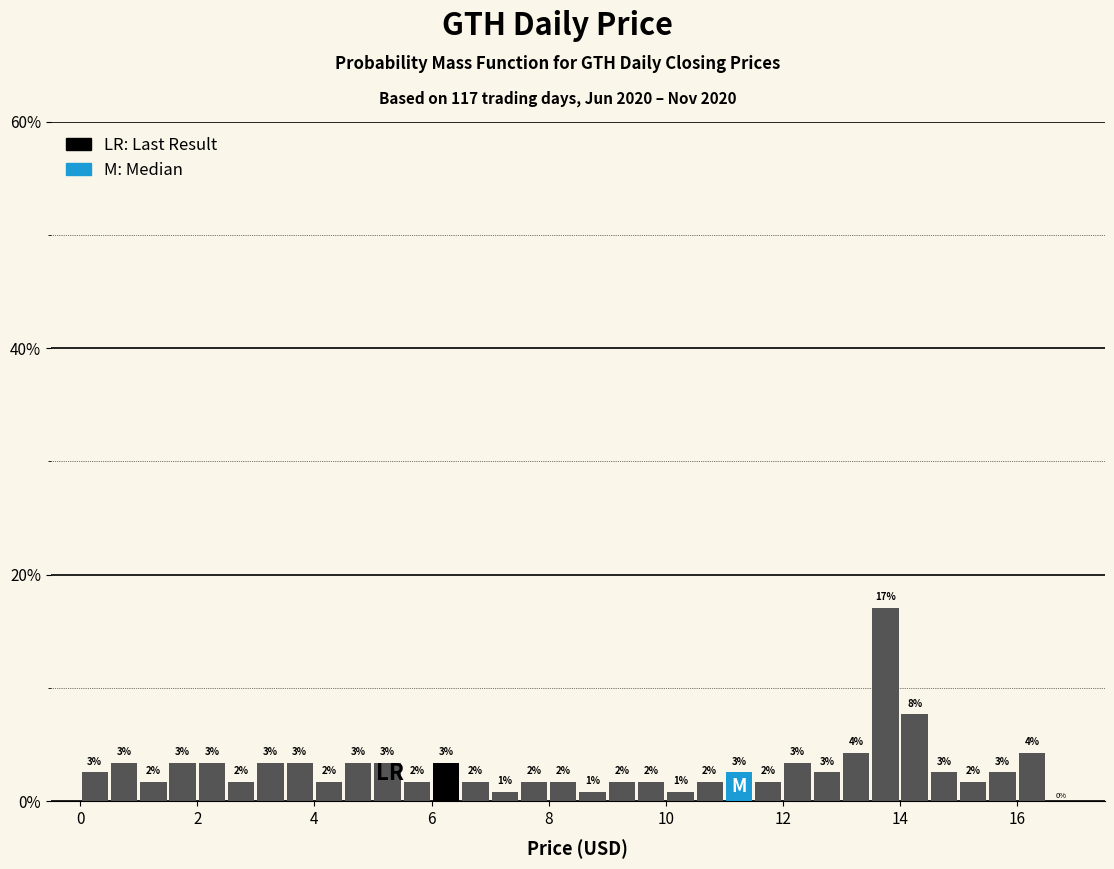

Around what value on the x-axis is the tallest bar? Give the approximate position of its centre, as read against the axis.

13.8